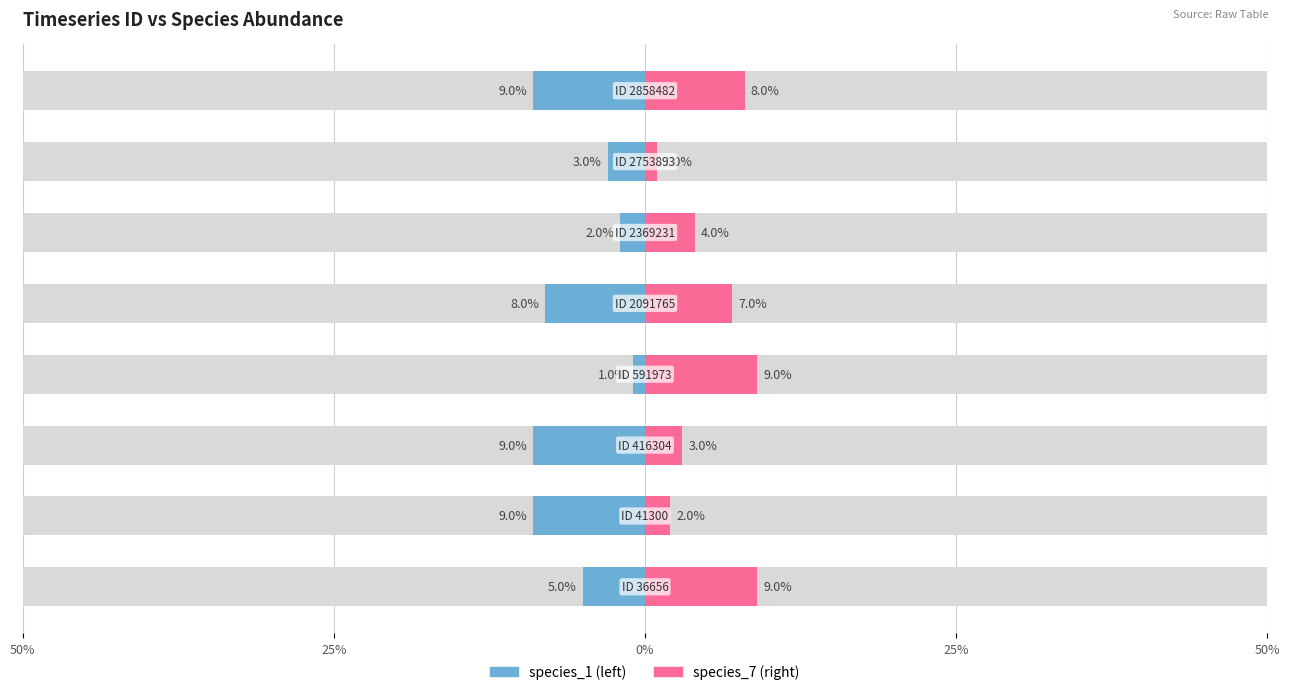

Reading left to right, transcribe all the data shown in this chart.

species_1: -0.1	-0.1	-0.1	-0.0	-0.1	-0.0	-0.0	-0.1
species_7: 0.1	0.0	0.0	0.1	0.1	0.0	0.0	0.1